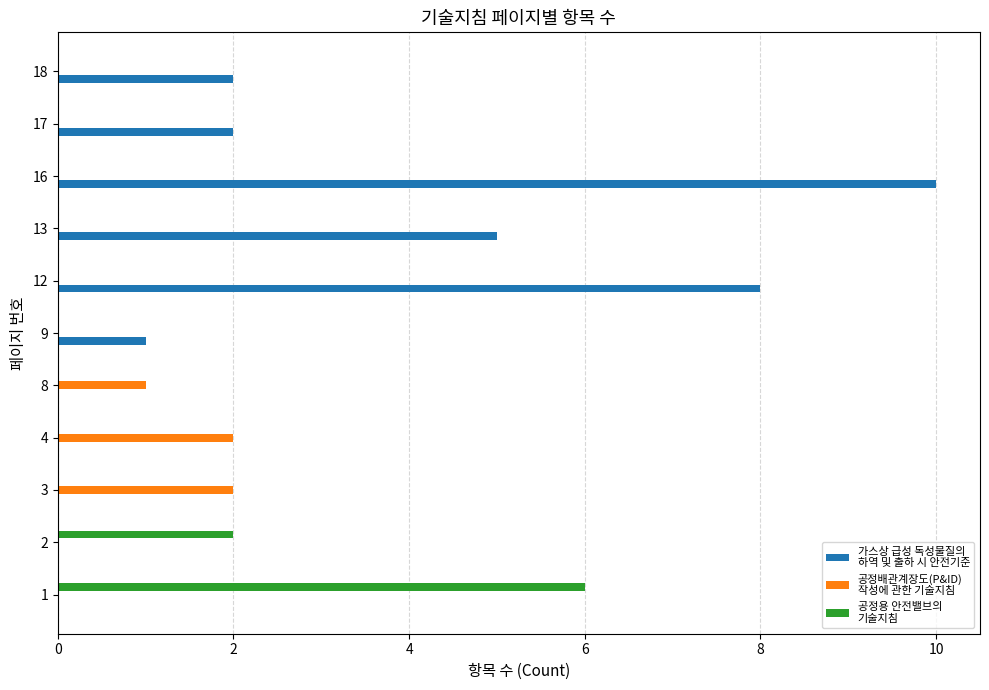

At which category is the sum across all series the highest?

16